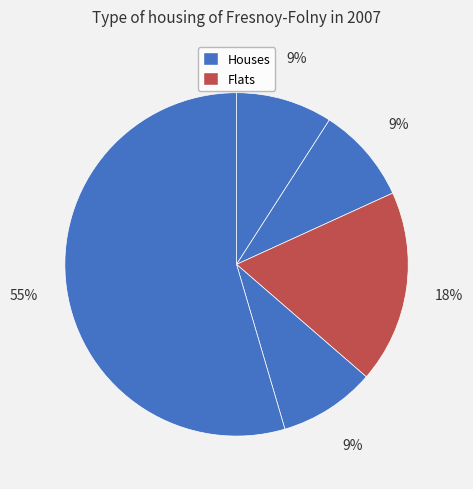

Count the number of slices in the pie.

5